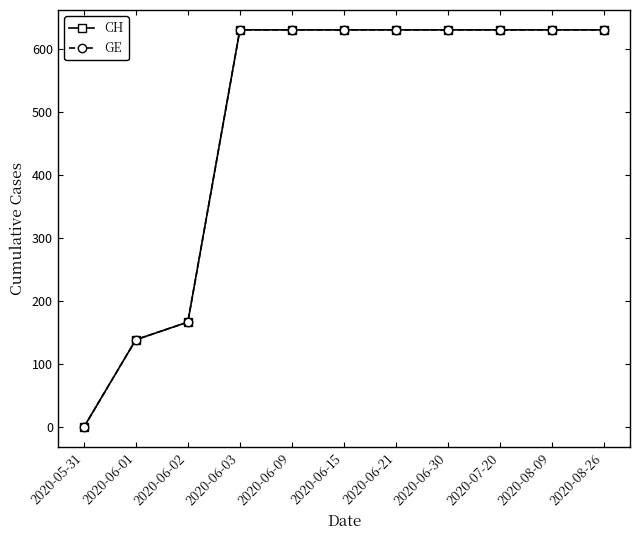

Reading left to right, extract all data points from this chart.

CH: 0	139	167	631	631	631	631	631	631	631	631
GE: 0	139	167	631	631	631	631	631	631	631	631